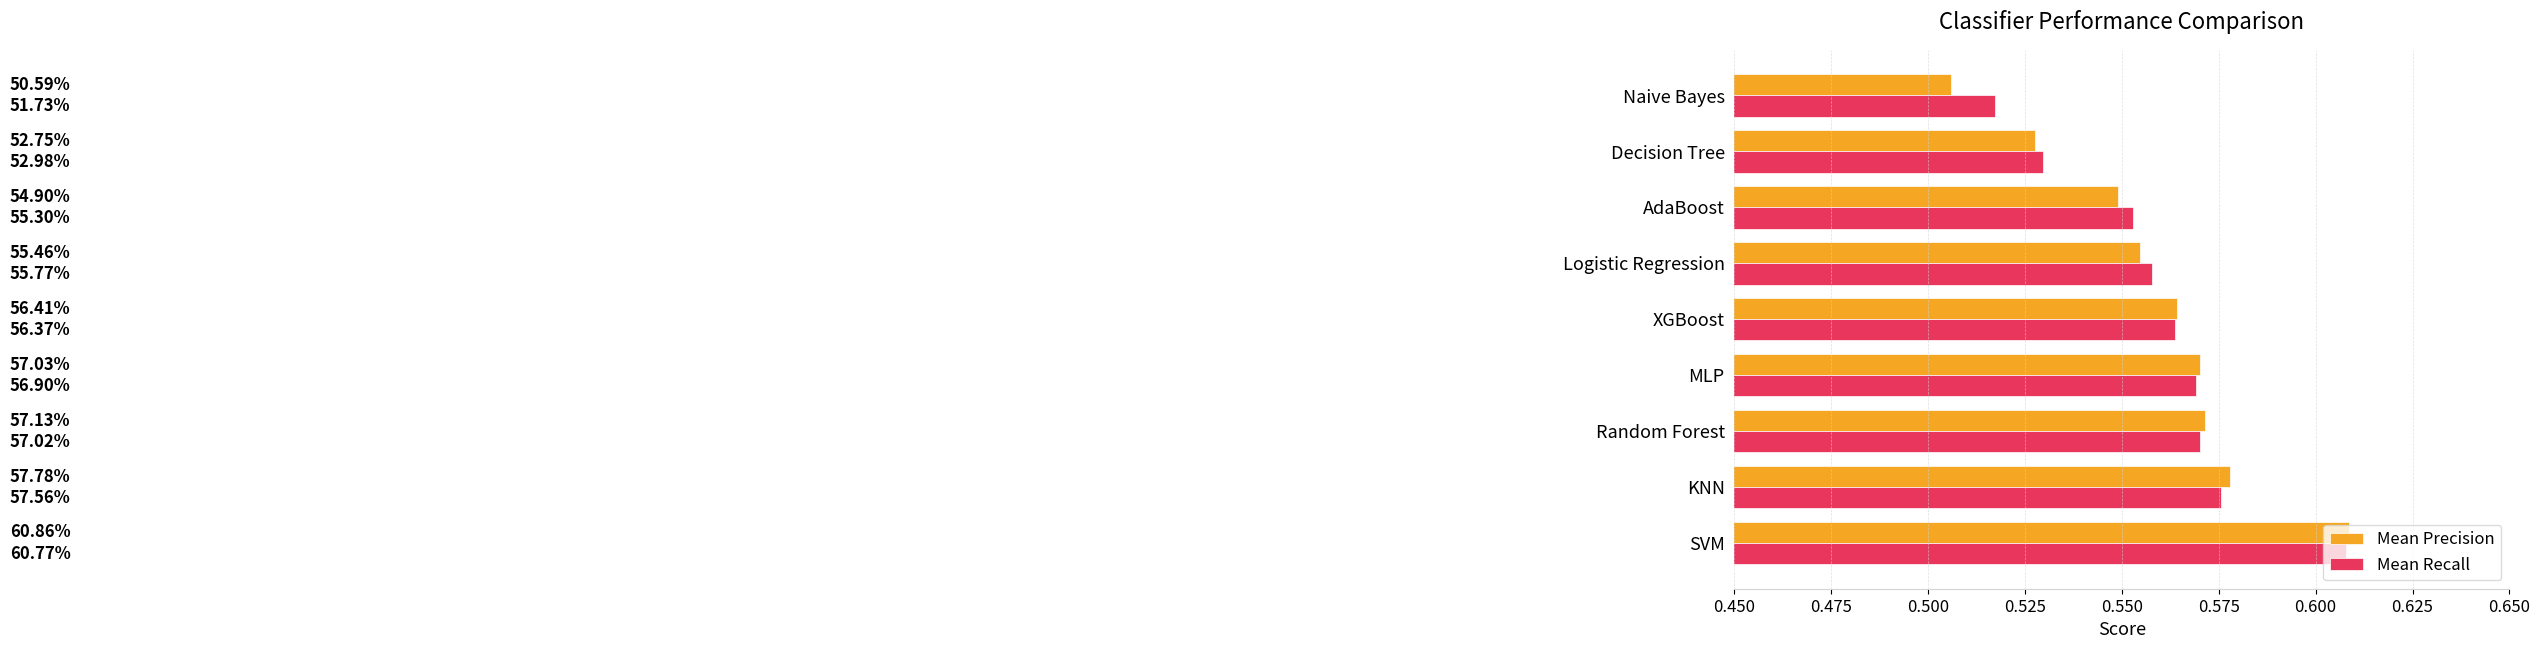

What is the value of the Mean Precision bar at the 7th from the left?

0.5